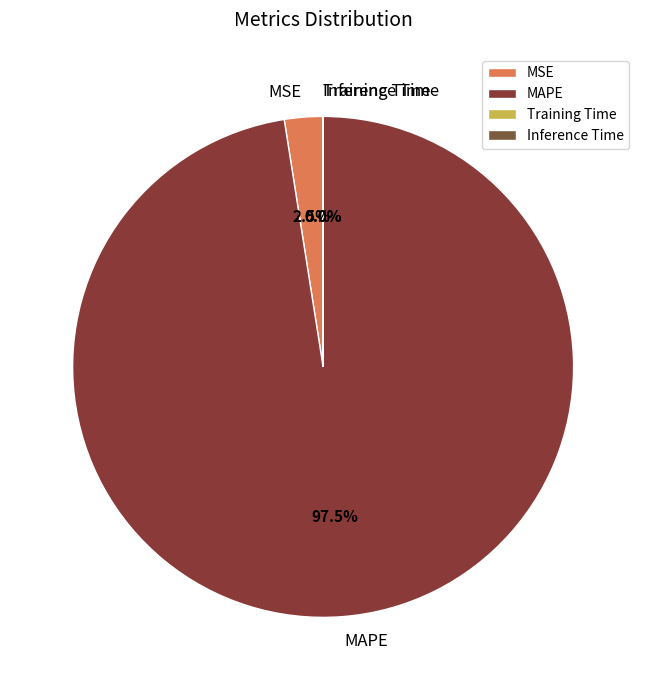

Which category accounts for the majority?

MAPE